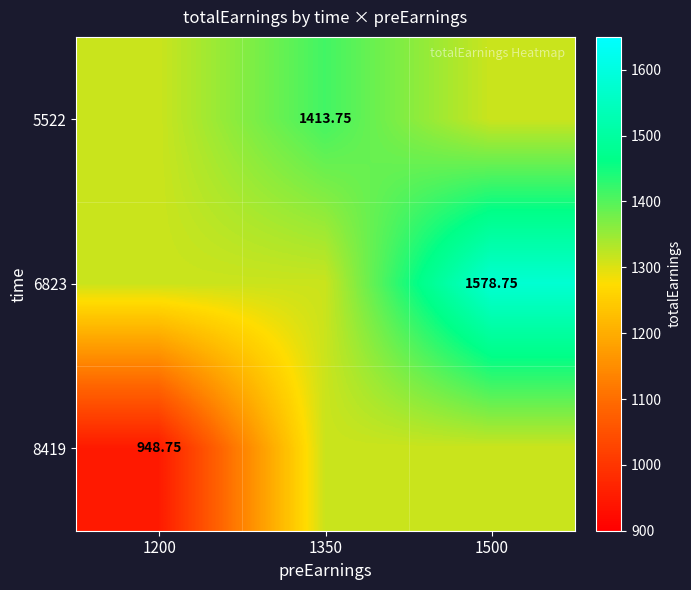

List the series in order of their overall mean, highest first.

6823, 5522, 8419